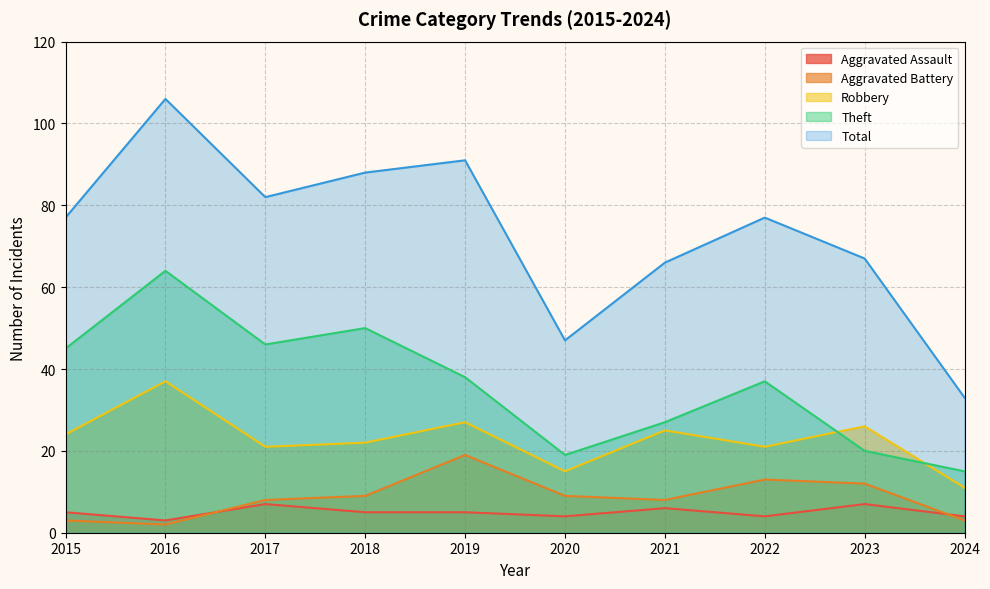

What is the total value across all series at 2021?

132